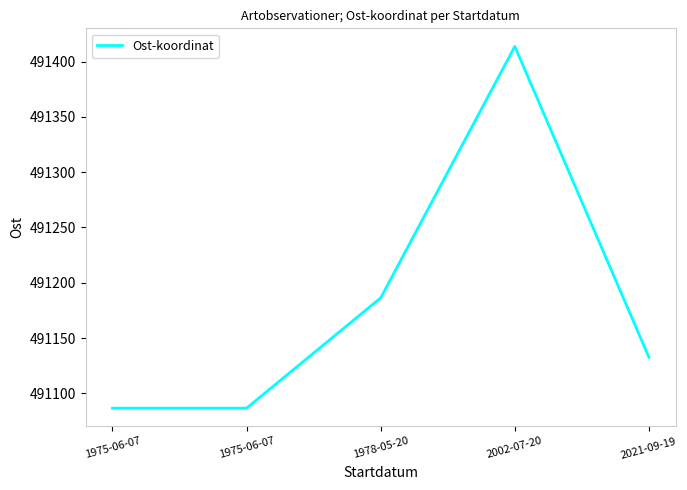

Is this an area chart (filled region under the line)?

No